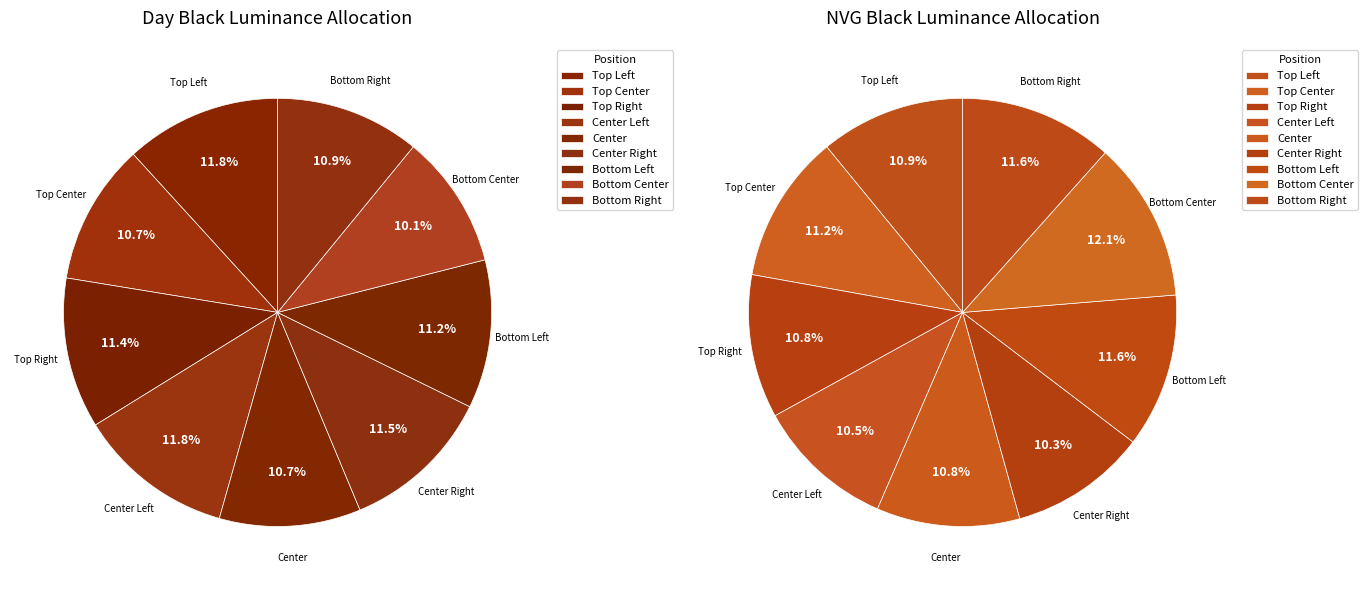

Which slice is the smallest?

Center Right